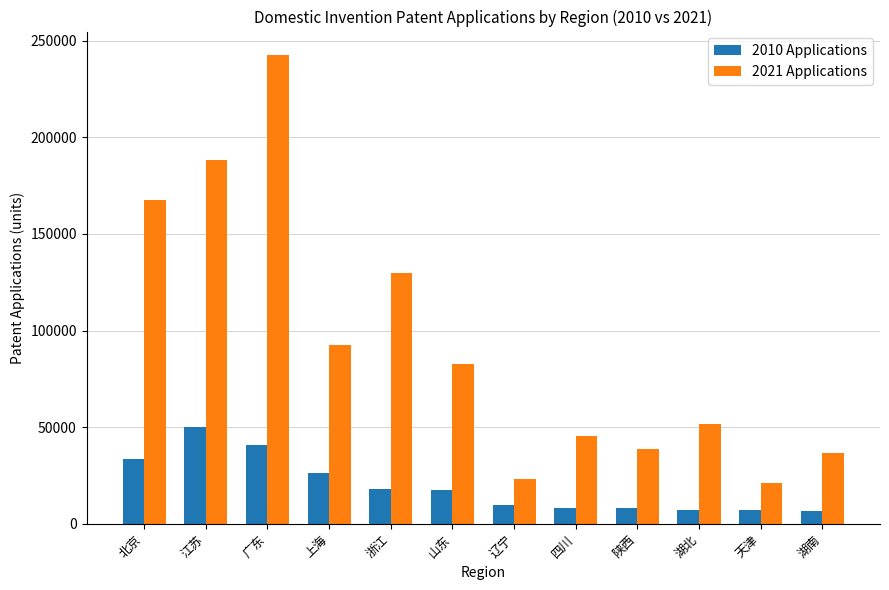

Is it true that 2021 Applications equals 27731 at 四川?

False